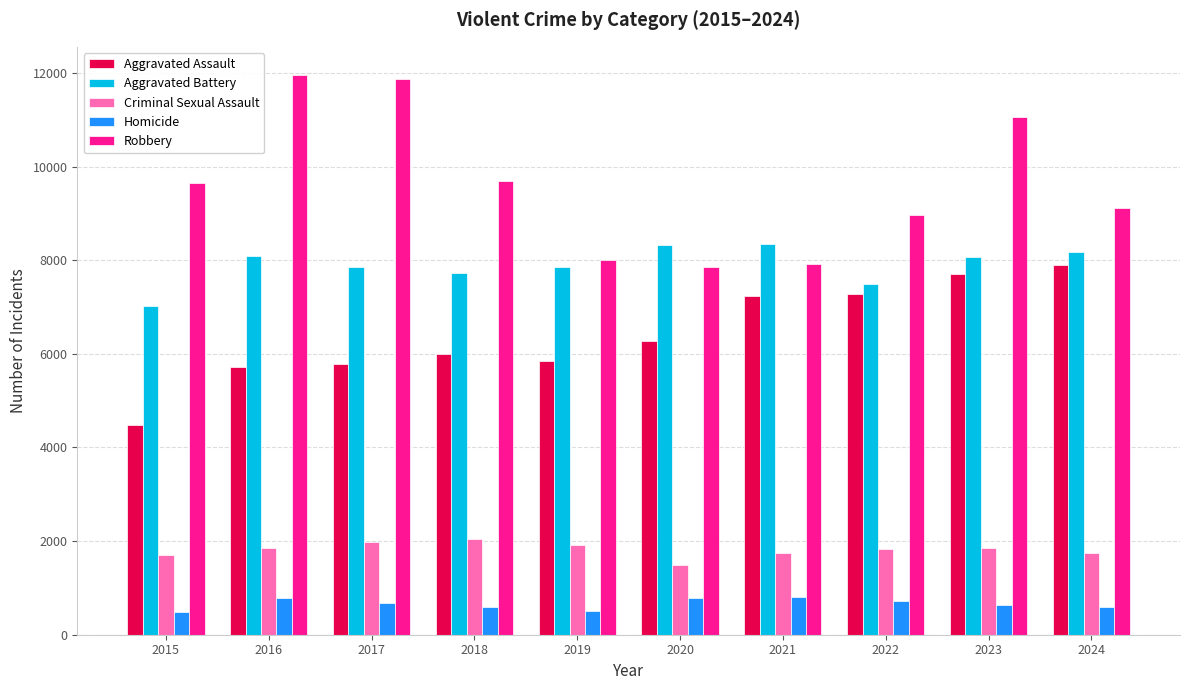

At which category is the sum across all series the highest?

2023